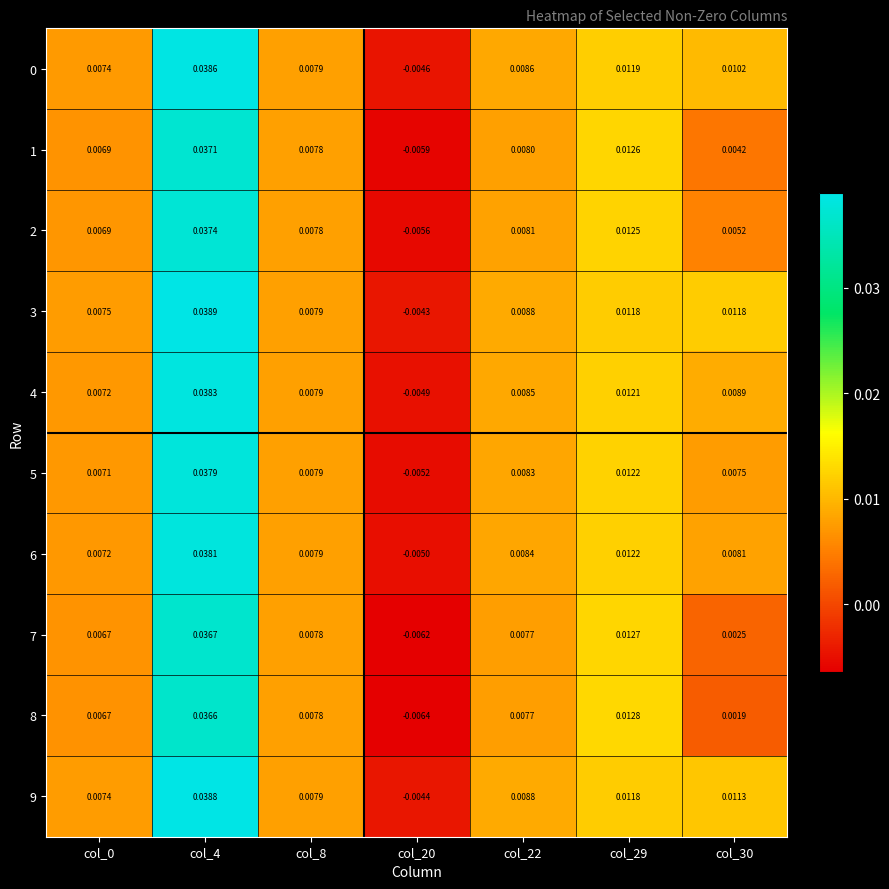

How many positive values does the 8 series have?

6